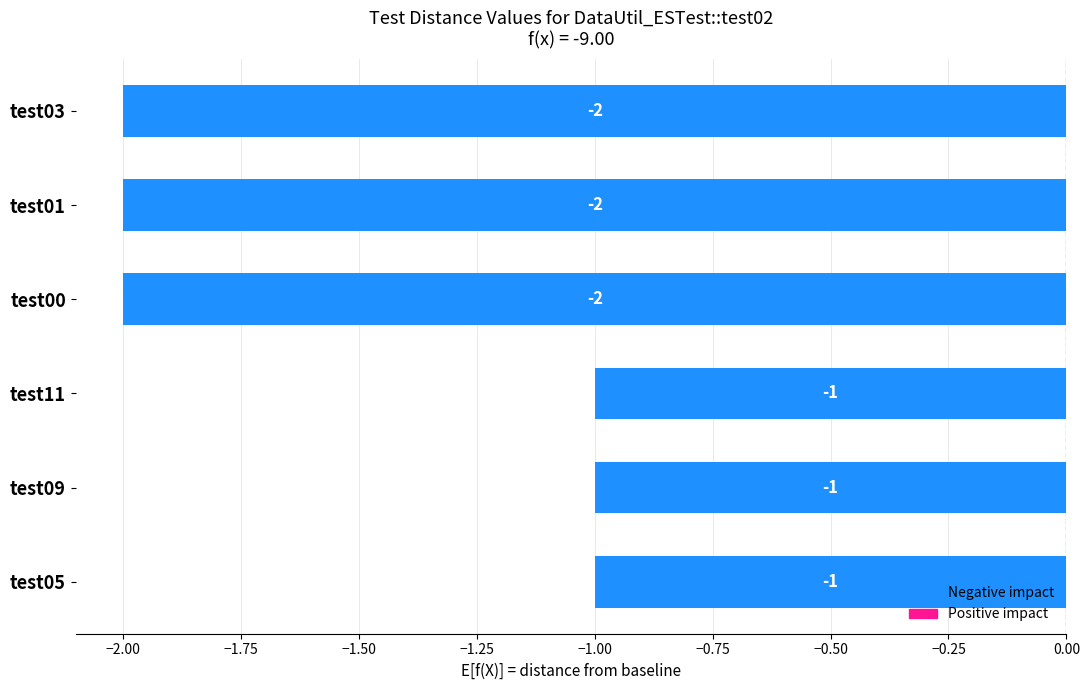

Reading top to bottom, what are all the values shown in this chart?

-2	-2	-2	-1	-1	-1